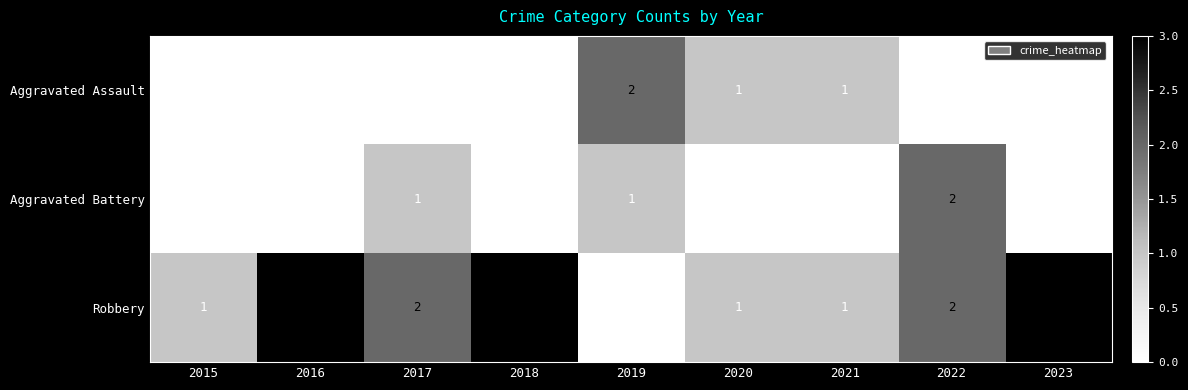

Reading left to right, what are all the values shown in this chart?

Aggravated Assault: 2015=0	2016=0	2017=0	2018=0	2019=2	2020=1	2021=1	2022=0	2023=0
Aggravated Battery: 2015=0	2016=0	2017=1	2018=0	2019=1	2020=0	2021=0	2022=2	2023=0
Robbery: 2015=1	2016=3	2017=2	2018=3	2019=0	2020=1	2021=1	2022=2	2023=3